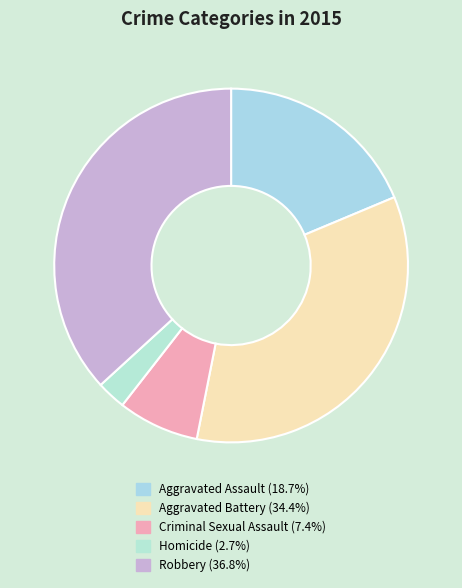

Is Robbery the majority of the pie?

No